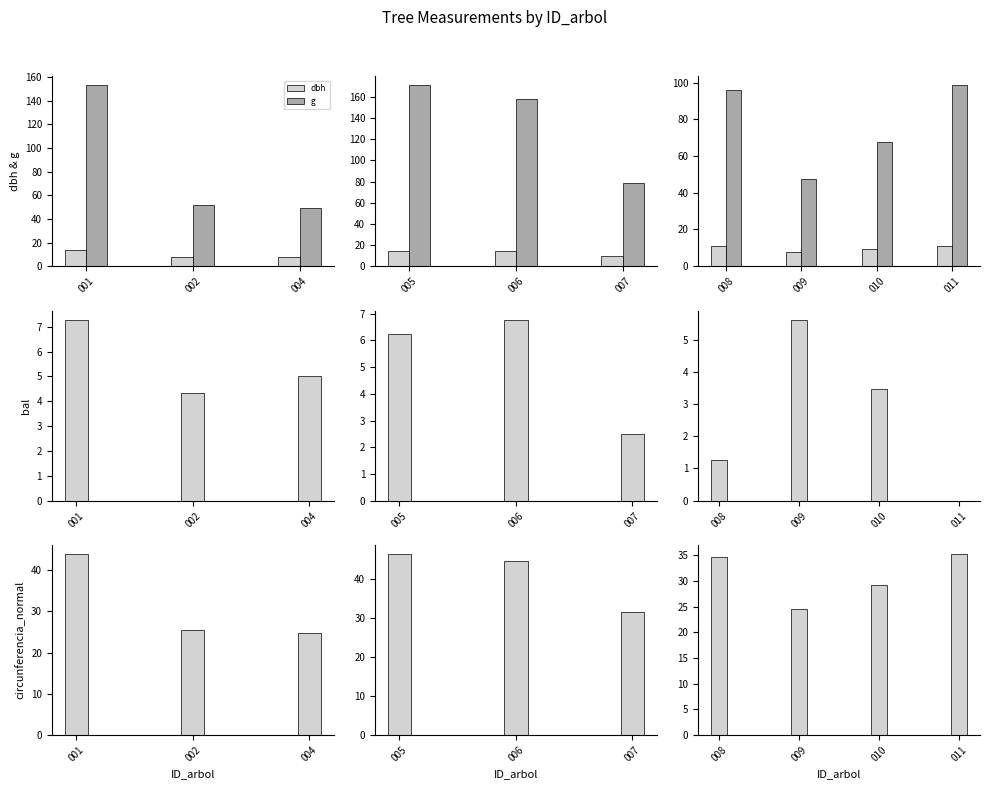

At which category is the sum across all series the highest?

011